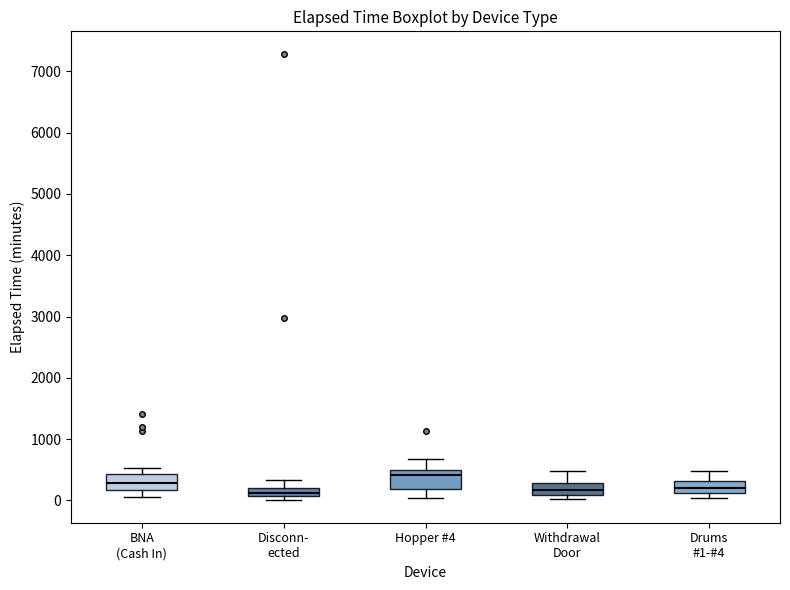

Where is the lower edge of the box for Disconn- ected on the y-axis? The values are not printed on the chart, so give them approximately, as read against the axis.

100